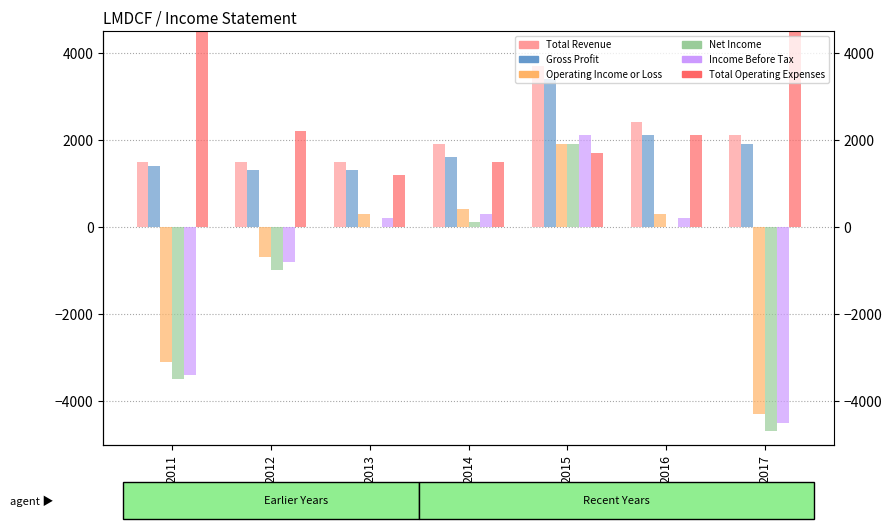

Reading left to right, list all the values displayed in this chart.

Total Revenue: 1500	1500	1500	1900	3700	2400	2100
Gross Profit: 1400	1300	1300	1600	3400	2100	1900
Operating Income or Loss: -3100	-700	300	400	1900	300	-4300
Net Income: -3500	-1000	0	100	1900	0	-4700
Income Before Tax: -3400	-800	200	300	2100	200	-4500
Total Operating Expenses: 4700	2200	1200	1500	1700	2100	6400